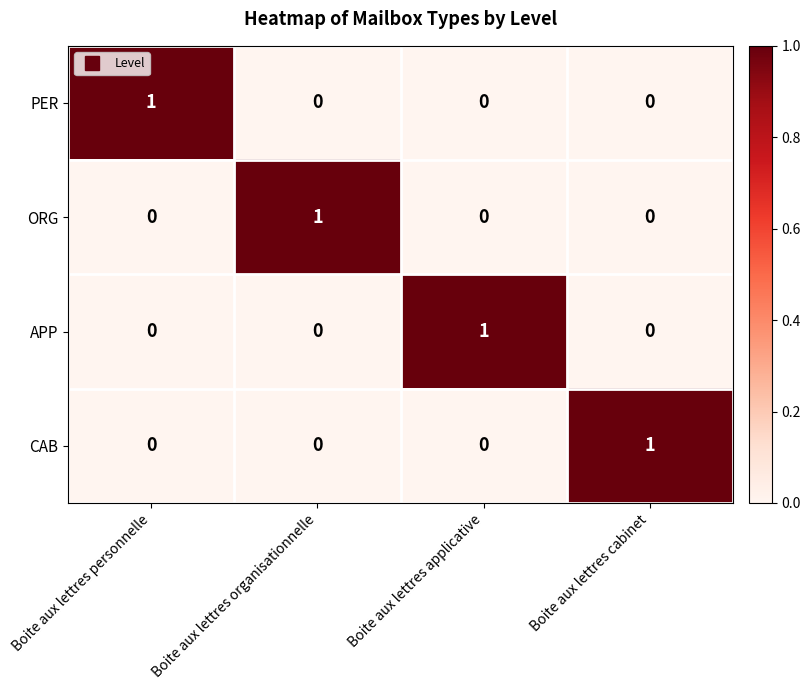

At how many categories does at least one series exceed 0?

4